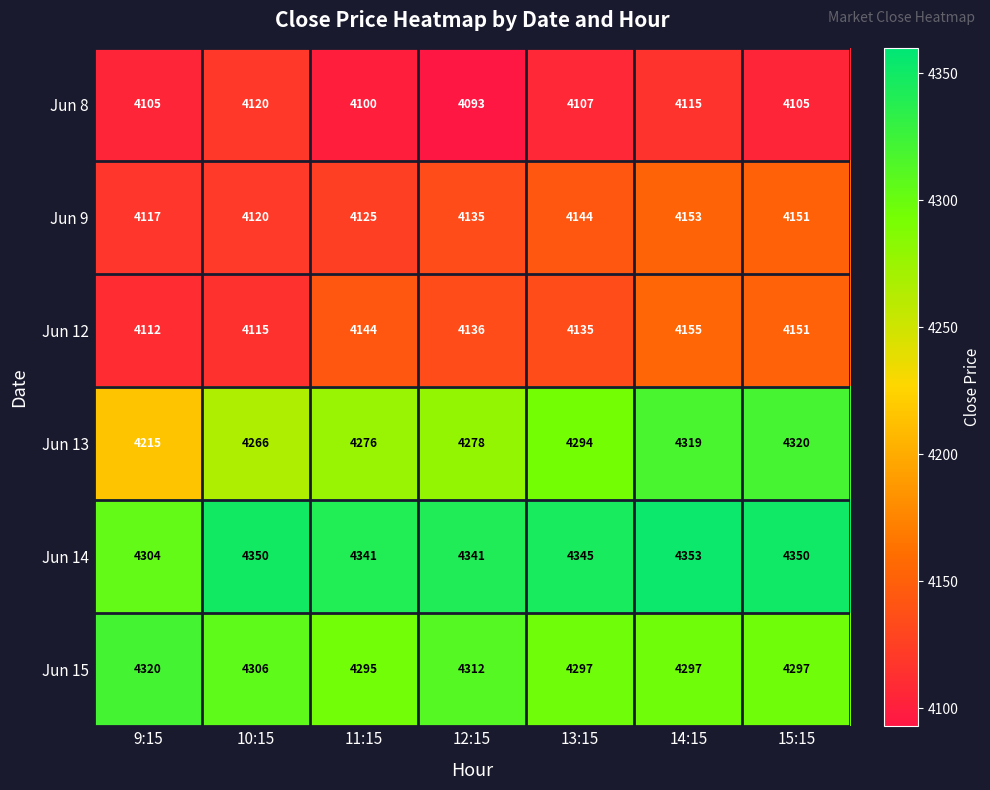

Rank the categories by Jun 12 value from lowest to highest.

9:15, 10:15, 13:15, 12:15, 11:15, 15:15, 14:15